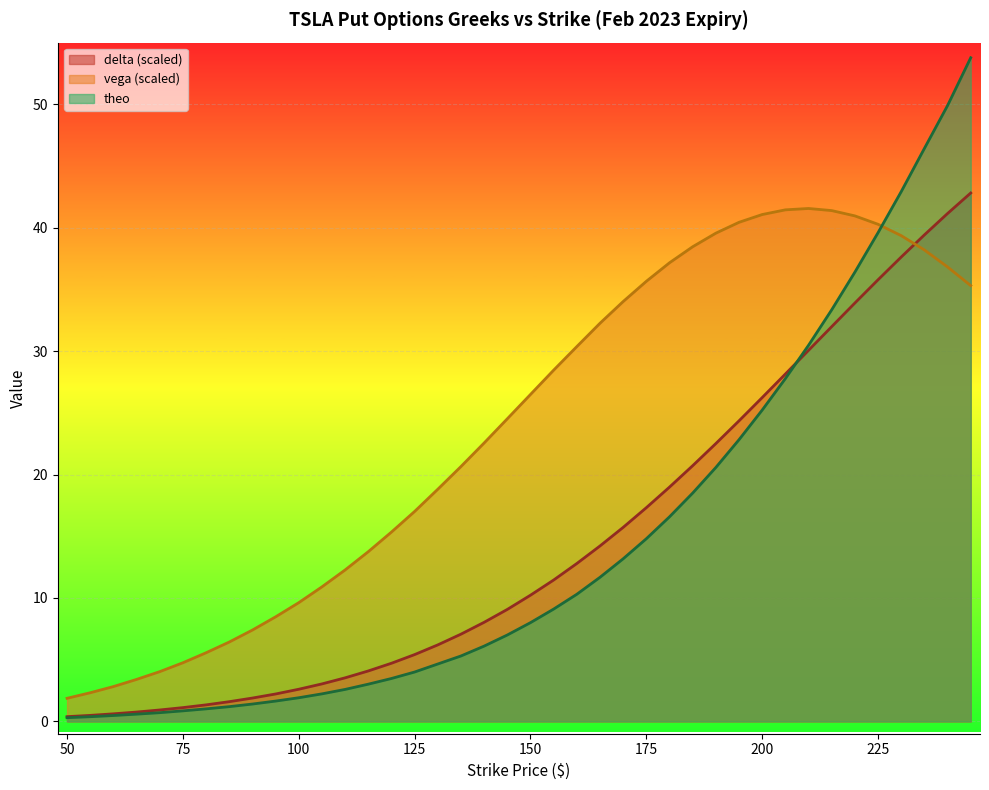

Between 170 and 180, which series saw the biggest shift?

theo